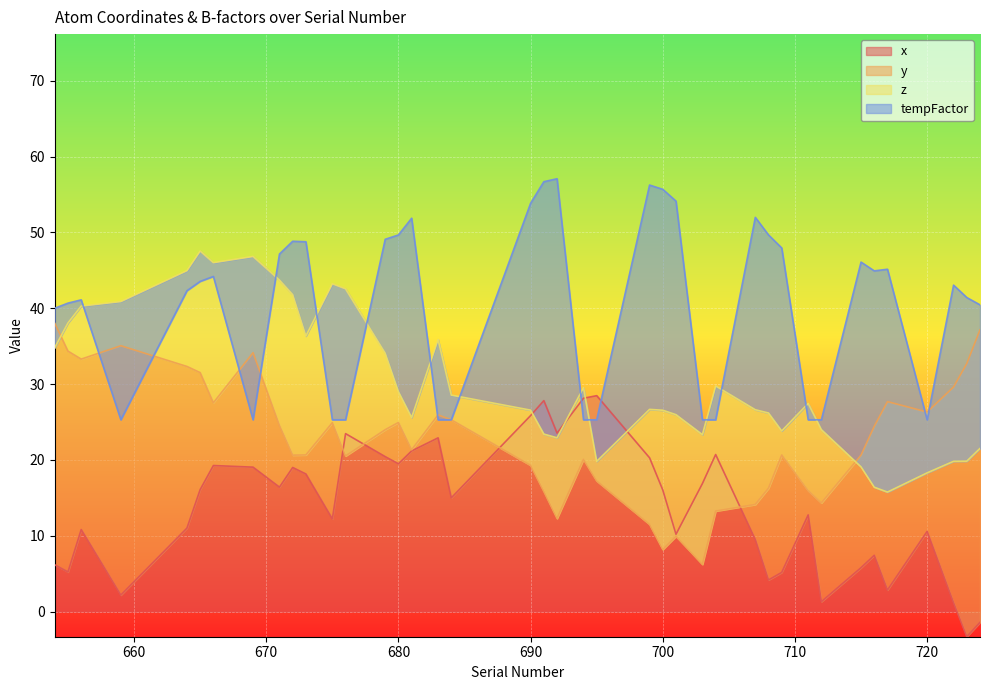

Is the value of x at 679 greater than the value of y at 673?

No